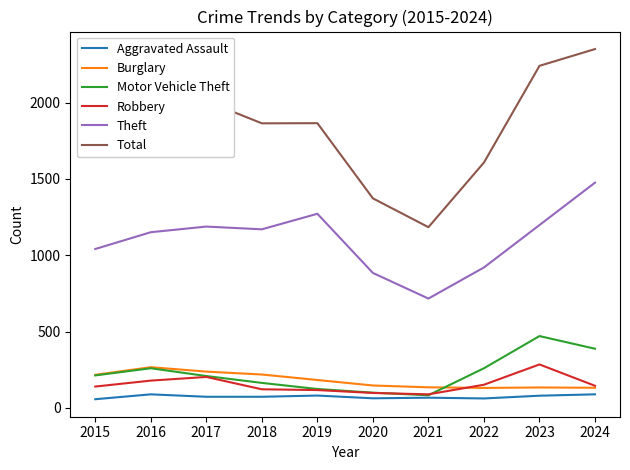

True or false: Aggravated Assault and Total intersect in this chart.

False